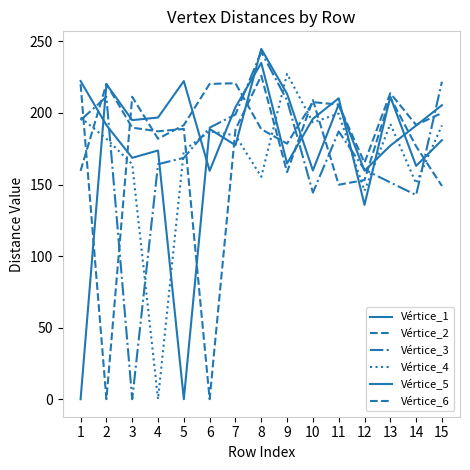

The Vértice_4 series shows 191.3 at 15. True or false?

True